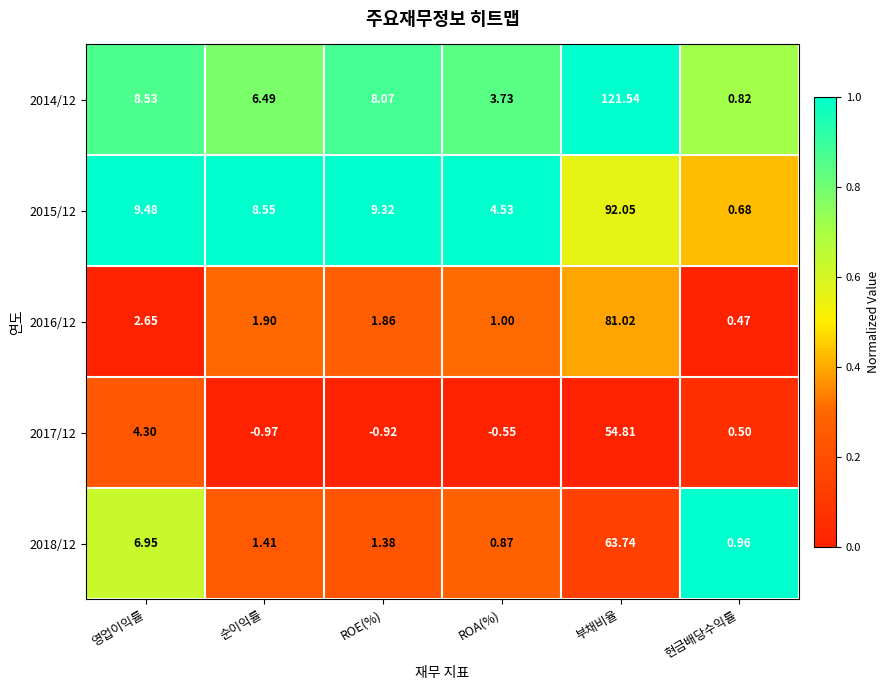

Which category has the highest value in the 2016/12 series?

부채비율